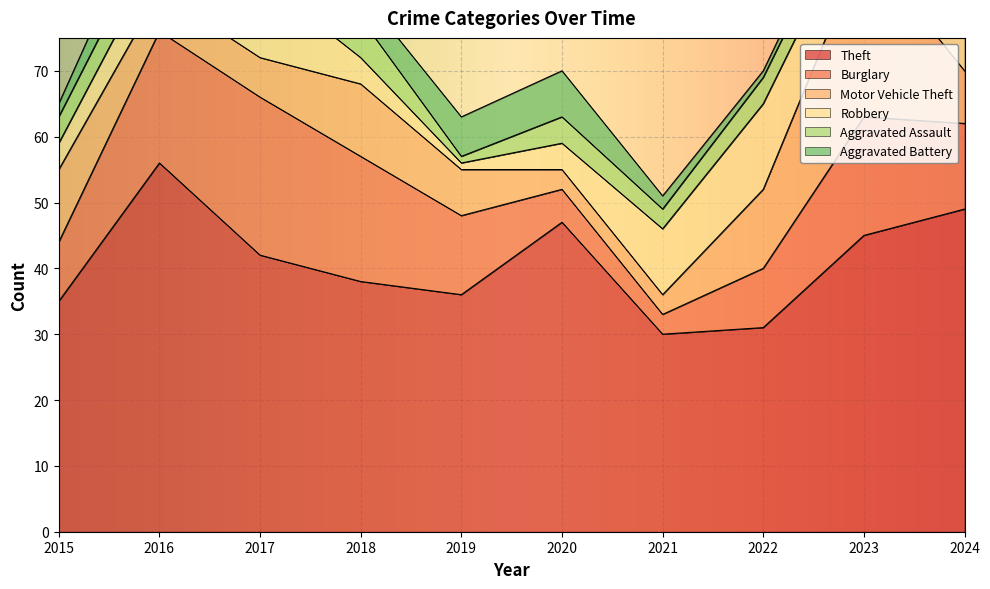

What are all the series names shown in the legend?

Theft, Burglary, Motor Vehicle Theft, Robbery, Aggravated Assault, Aggravated Battery